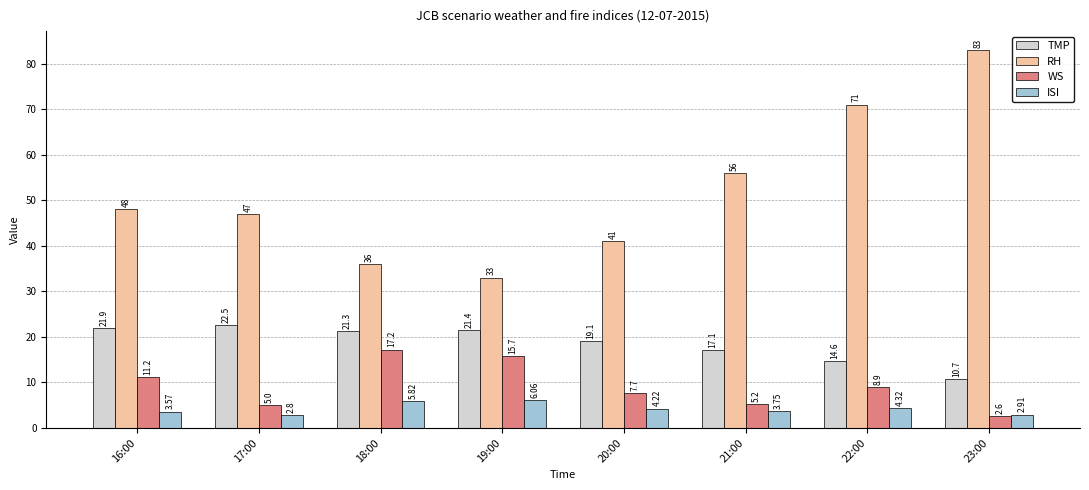

What is the total value across all series at 22:00?

98.8